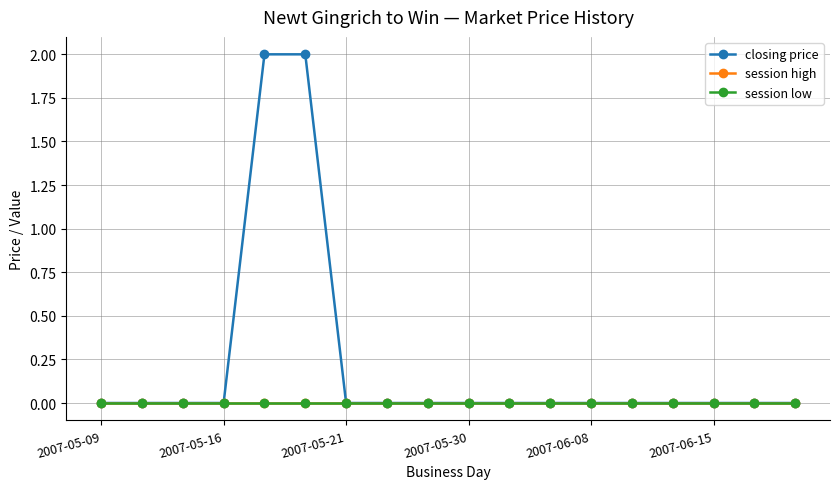

Is this an area chart (filled region under the line)?

No